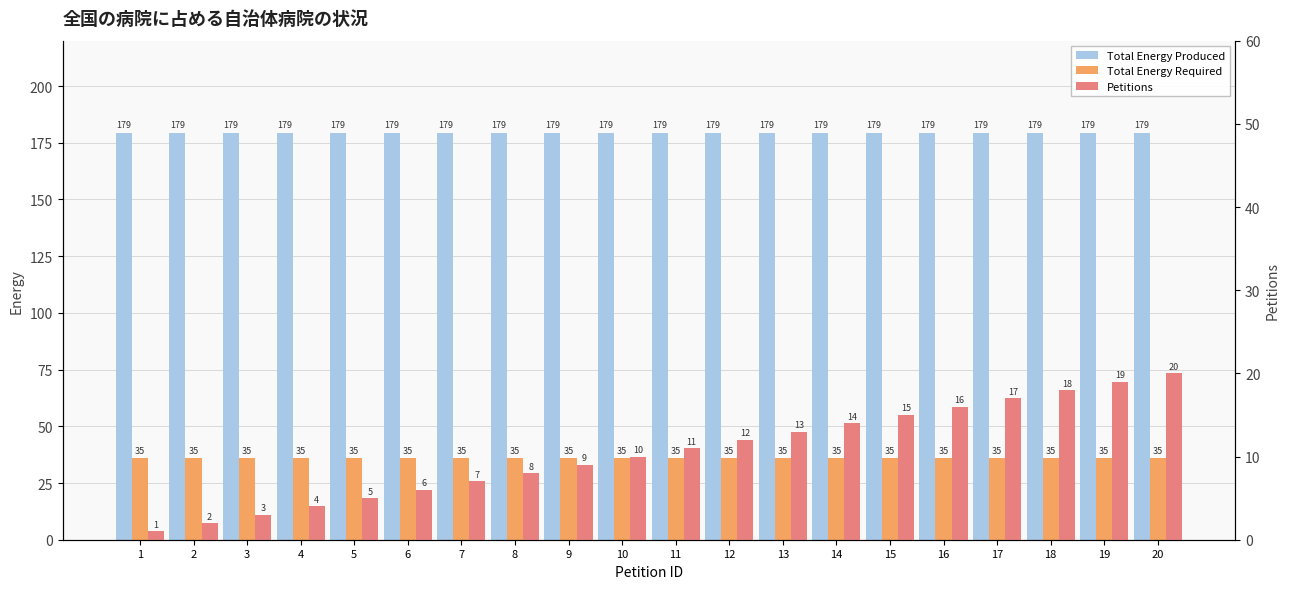

At which label does Total Energy Required reach its peak?

1